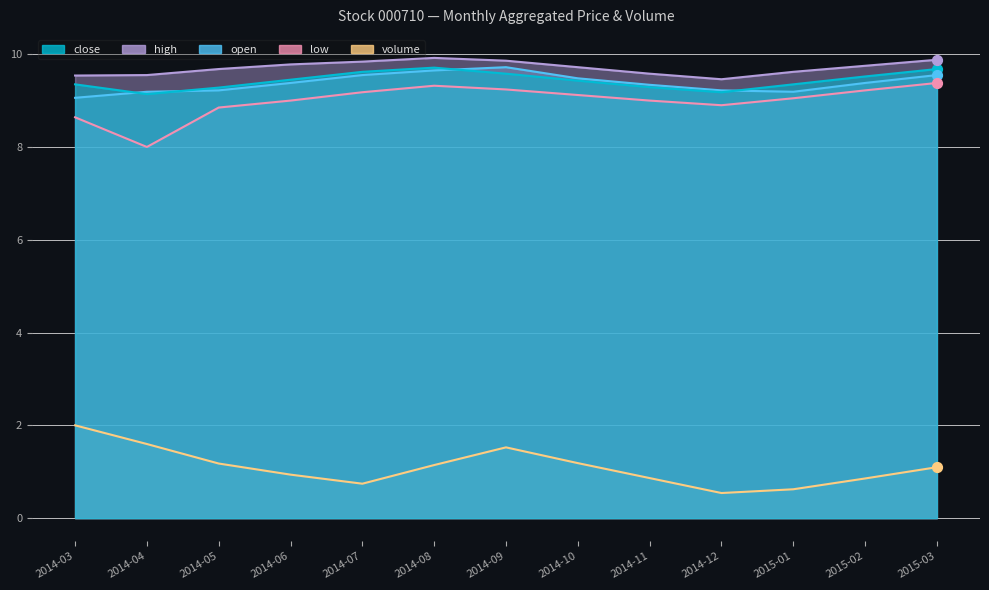

At how many categories does at least one series exceed 4?

13